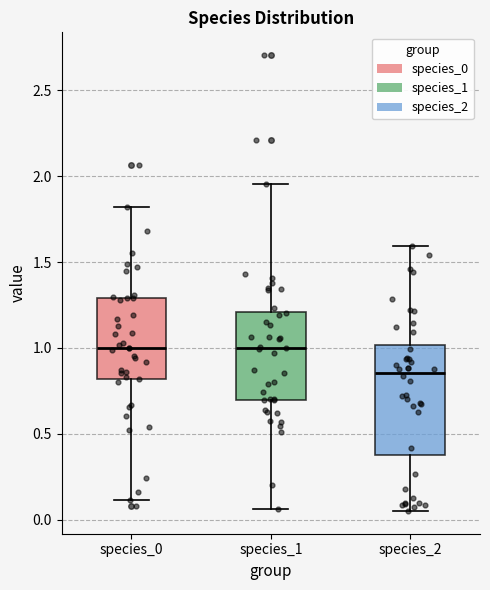

Reading left to right, read every box against the y-axis: the position of its median line, the range the box covers, and the ends of its whiskers. The values are not printed on the chart, so give them approximately, as read against the axis.

species_0: median 1.00, box 0.80 to 1.30, whiskers 0.10 to 1.80
species_1: median 1.00, box 0.70 to 1.20, whiskers 0.05 to 1.95
species_2: median 0.85, box 0.40 to 1.00, whiskers 0.05 to 1.60